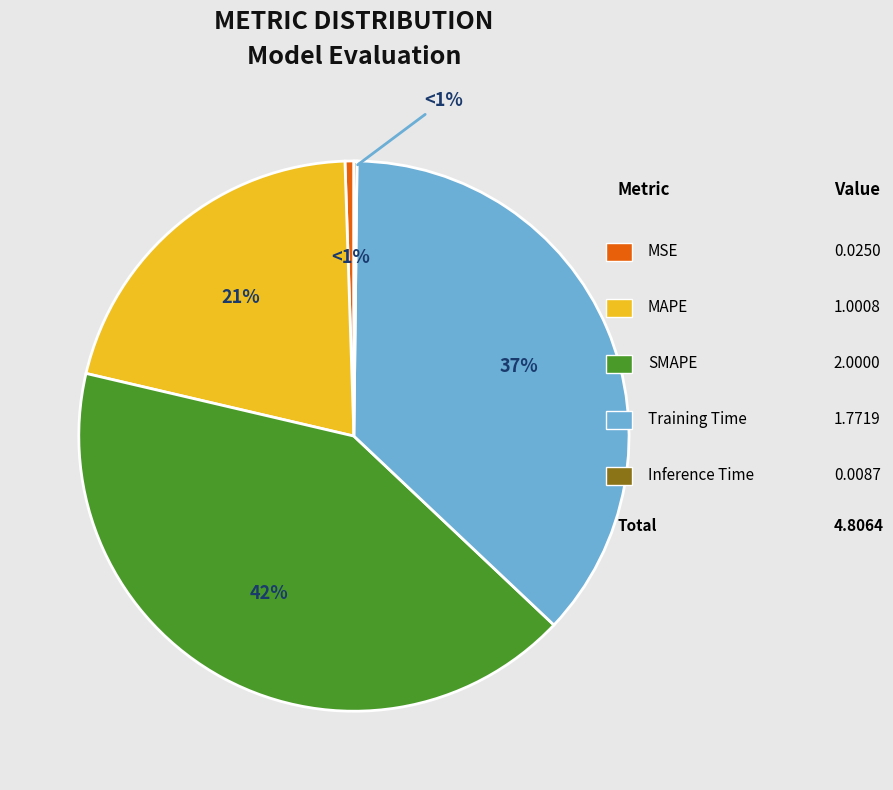

To the nearest percent, what is the average slice percentage?

20%